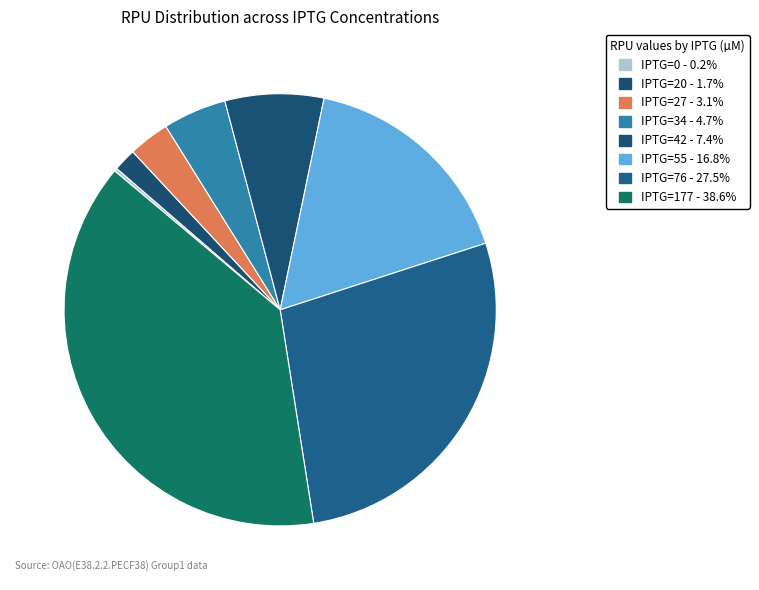

To the nearest percent, what is the difference between the largest and smallest slice percentages?

38%